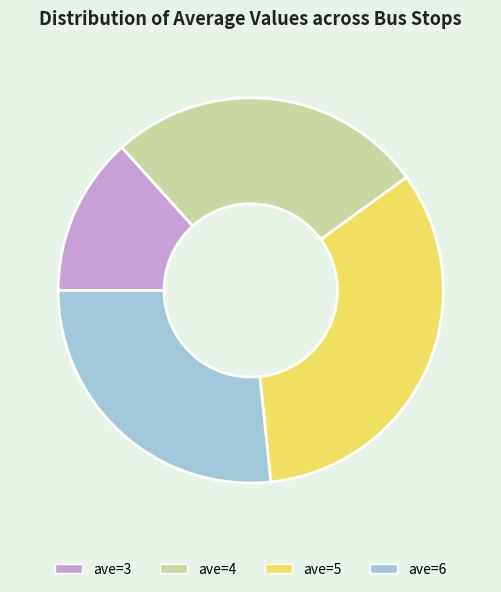

What is the ratio of the value at ave=6 to the value at ave=4?

1.0